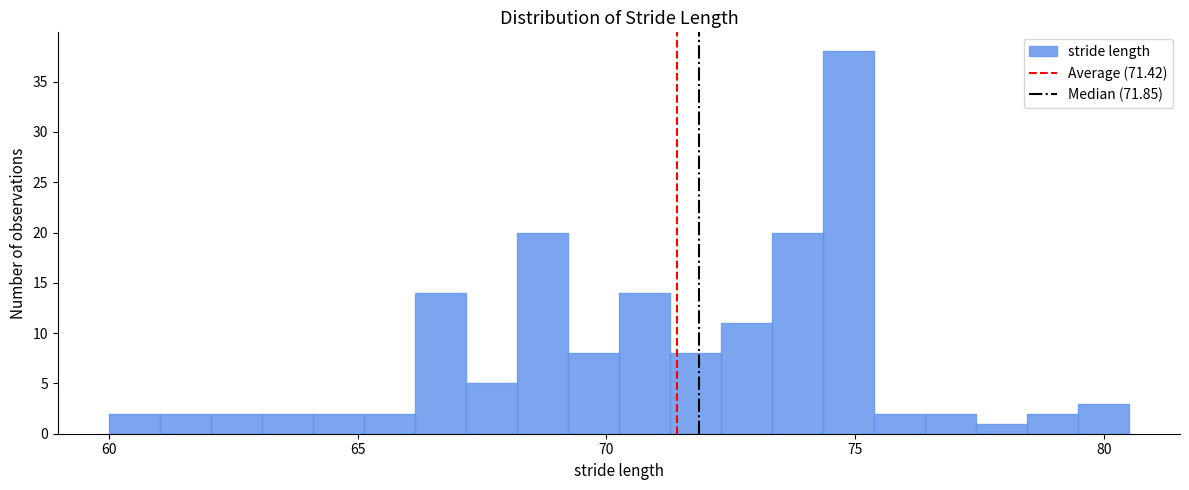

Around what value on the x-axis is the tallest bar? Give the approximate position of its centre, as read against the axis.

75.0